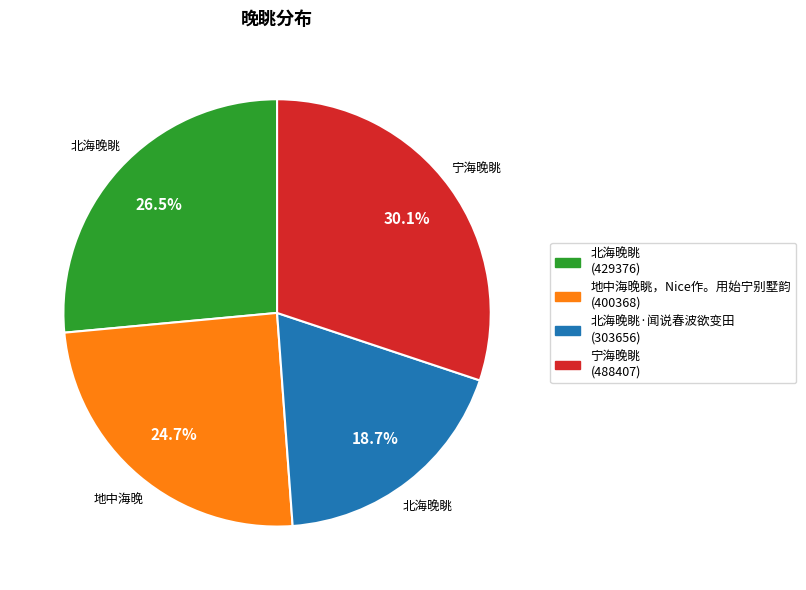

Is there a majority slice in this chart?

No